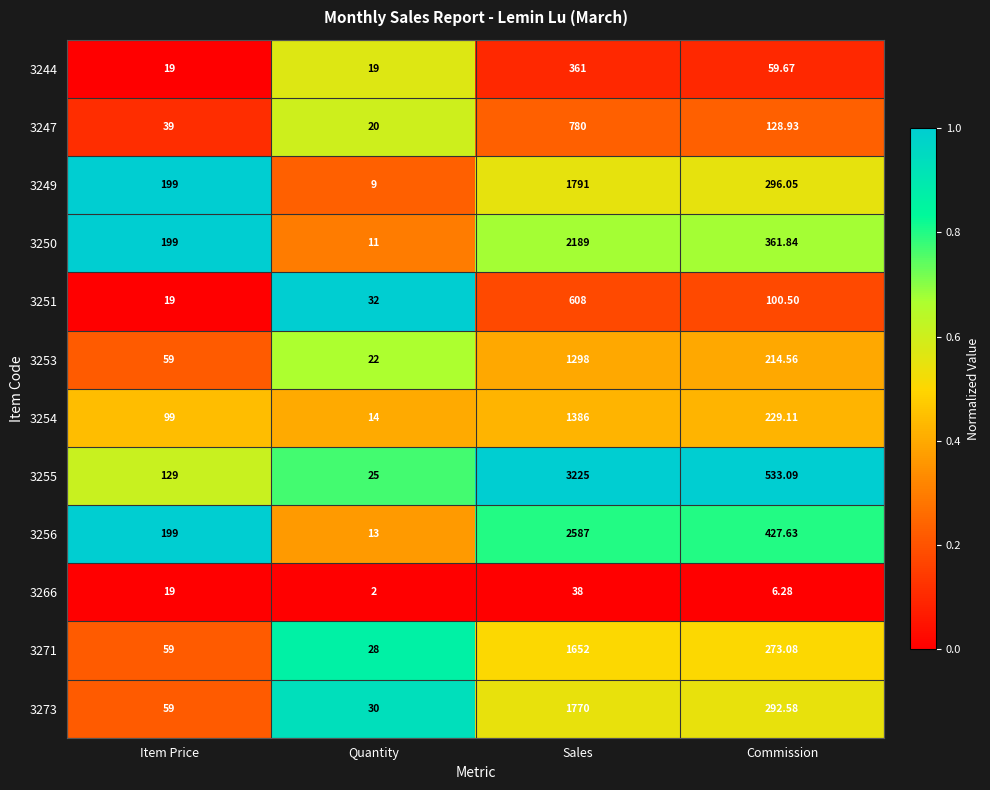

Which category has the lowest value across all series?

Quantity